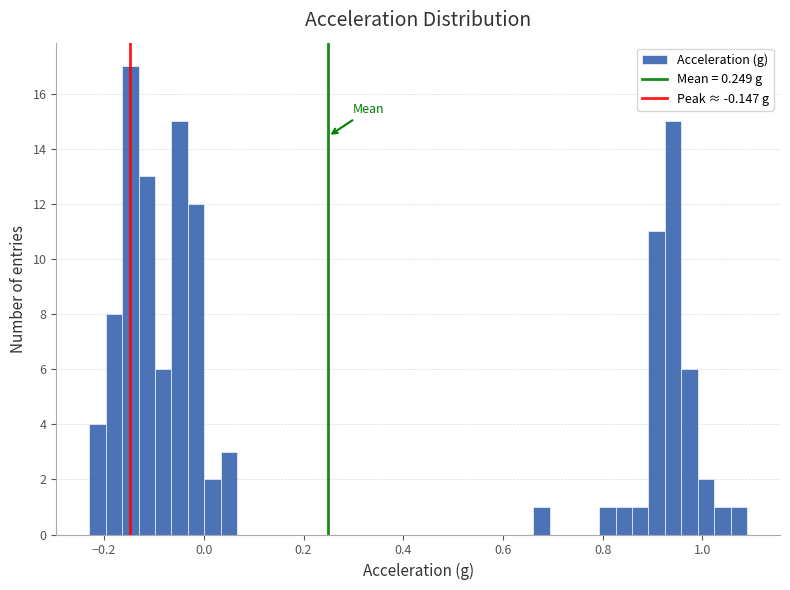

Around what value on the x-axis is the tallest bar? Give the approximate position of its centre, as read against the axis.

-0.14